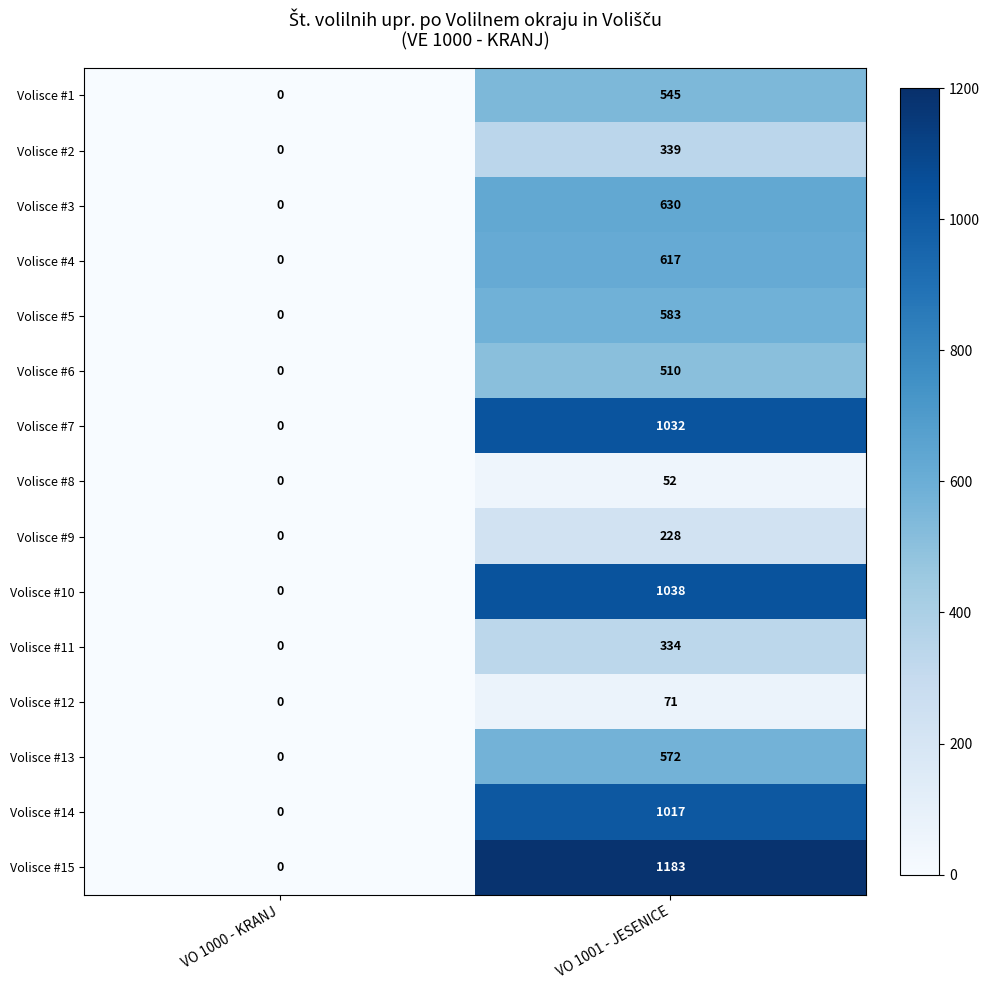

The Volisce #9 series shows 228 at VO 1001 - JESENICE. True or false?

True